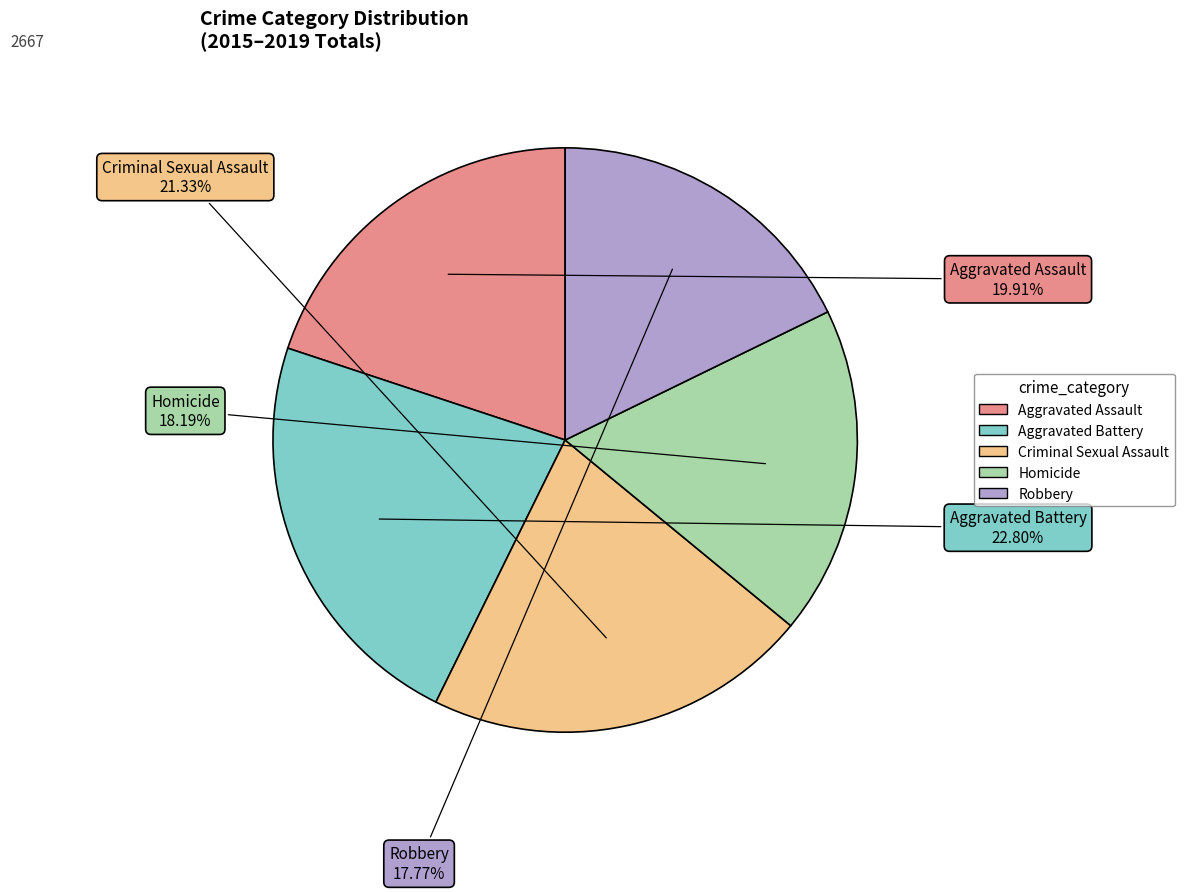

How much of the chart is everything except Robbery?

82.2%